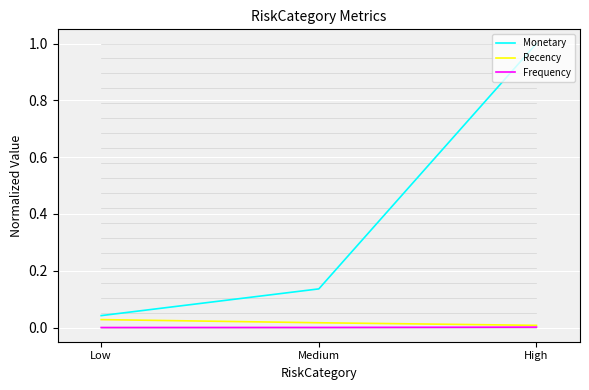

Which series has the widest spread of values?

Monetary